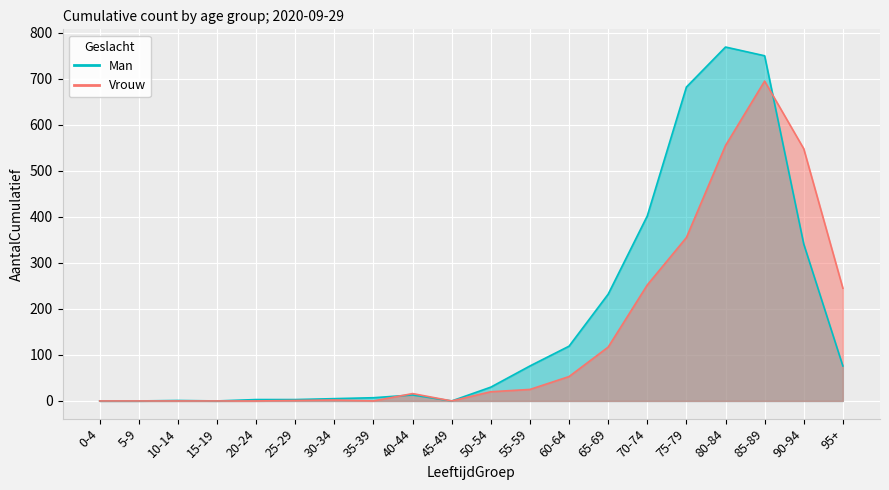

True or false: Man has a value of 402 at 70-74.

True